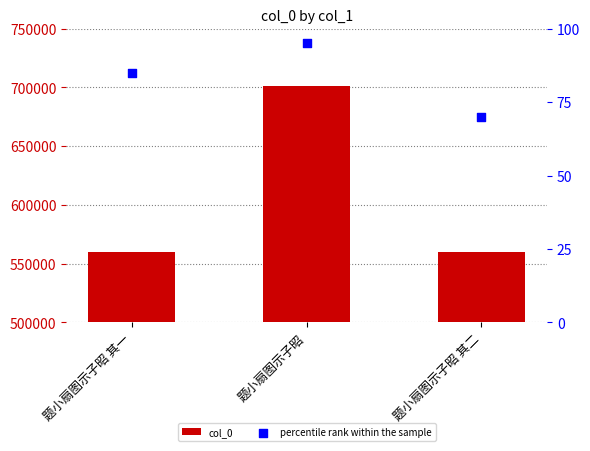

Which series has the widest spread of Y values?

col_0